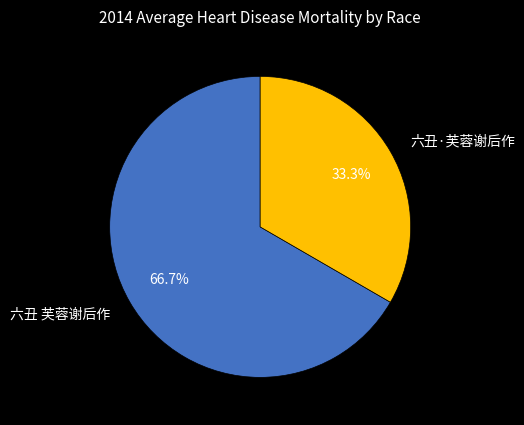

To the nearest percent, what is the difference between the largest and smallest slice percentages?

33%